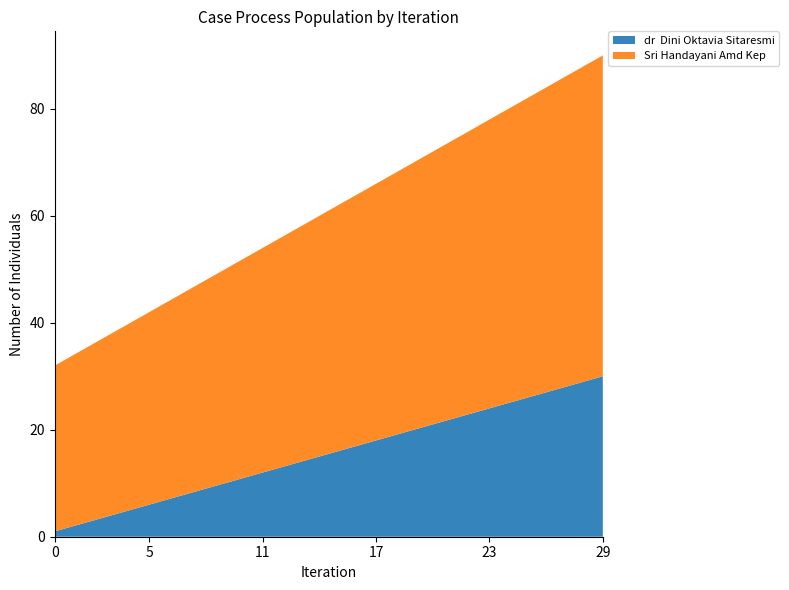

Reading right to left, what are all the values shown in this chart?

dr  Dini Oktavia Sitaresmi: 2018-09-30=30	2018-09-29=29	2018-09-28=28	2018-09-27=27	2018-09-26=26	2018-09-25=25	2018-09-24=24	2018-09-23=23	2018-09-22=22	2018-09-21=21	2018-09-20=20	2018-09-19=19	2018-09-18=18	2018-09-17=17	2018-09-16=16	2018-09-15=15	2018-09-14=14	2018-09-13=13	2018-09-12=12	2018-09-11=11	2018-09-10=10	2018-09-09=9	2018-09-08=8	2018-09-07=7	2018-09-06=6	2018-09-05=5	2018-09-04=4	2018-09-03=3	2018-09-02=2	2018-09-01=1
Sri Handayani Amd Kep: 2018-09-30=60	2018-09-29=59	2018-09-28=58	2018-09-27=57	2018-09-26=56	2018-09-25=55	2018-09-24=54	2018-09-23=53	2018-09-22=52	2018-09-21=51	2018-09-20=50	2018-09-19=49	2018-09-18=48	2018-09-17=47	2018-09-16=46	2018-09-15=45	2018-09-14=44	2018-09-13=43	2018-09-12=42	2018-09-11=41	2018-09-10=40	2018-09-09=39	2018-09-08=38	2018-09-07=37	2018-09-06=36	2018-09-05=35	2018-09-04=34	2018-09-03=33	2018-09-02=32	2018-09-01=31